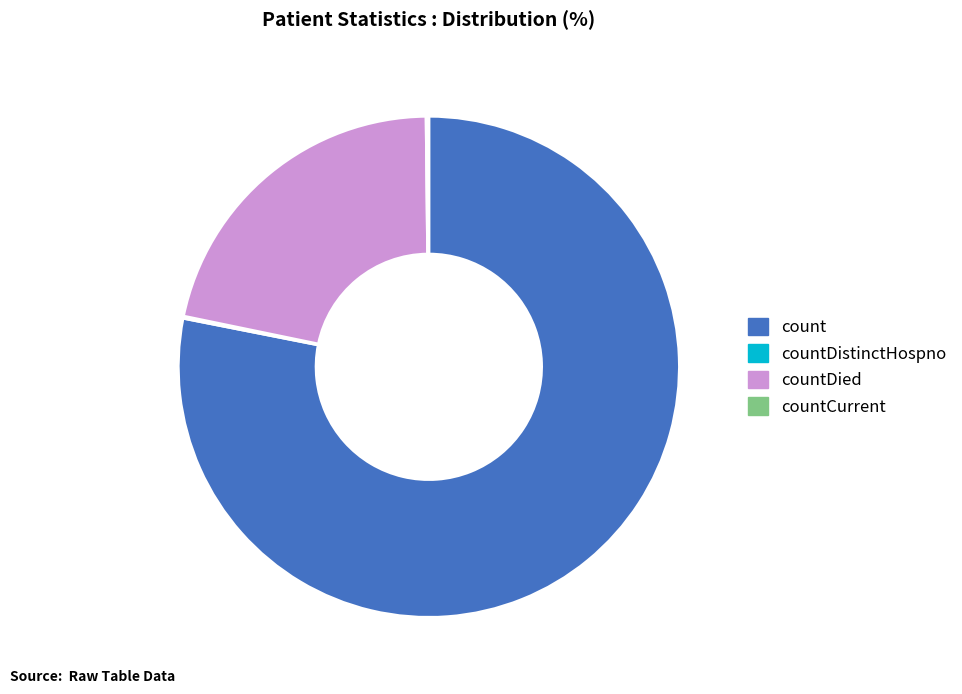

Is there a majority slice in this chart?

Yes